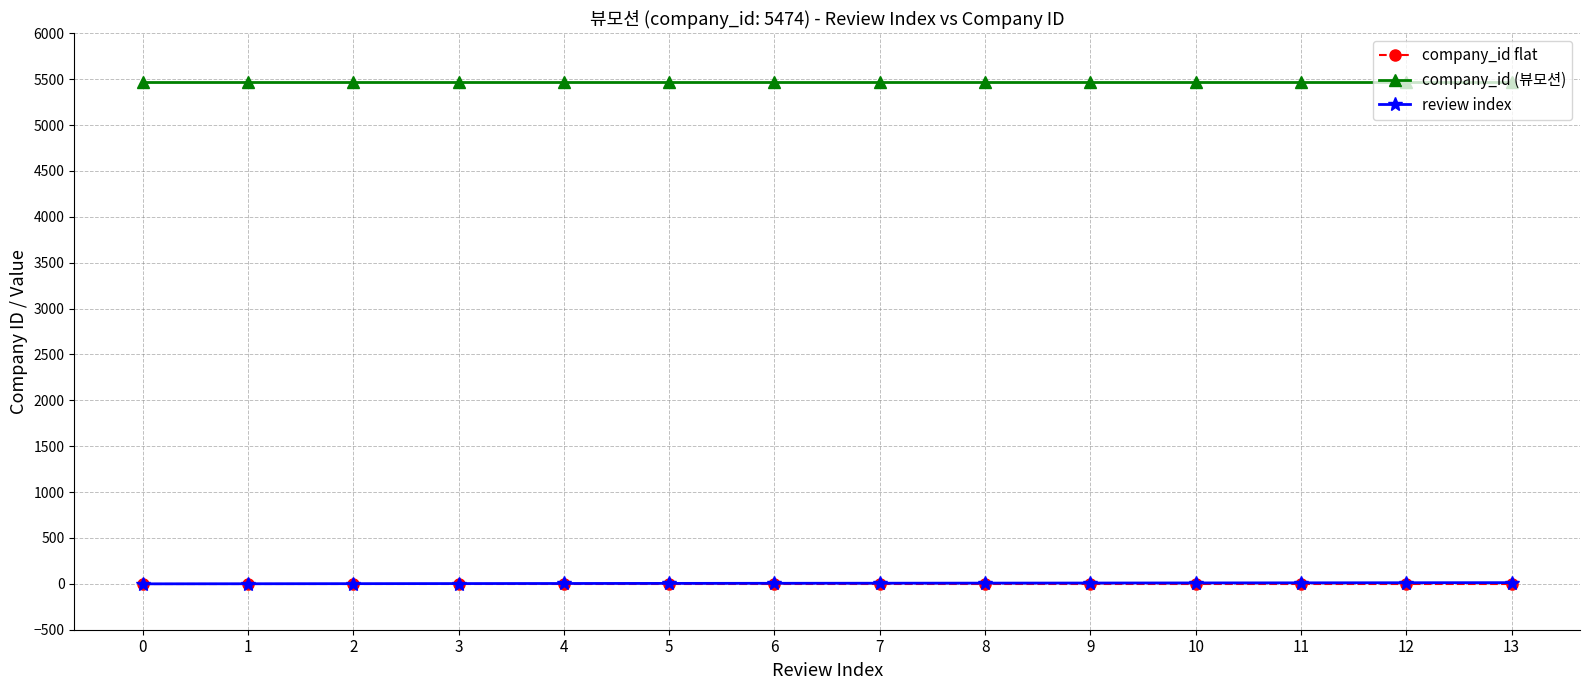

True or false: company_id (뷰모션) and company_id flat cross at least once.

False